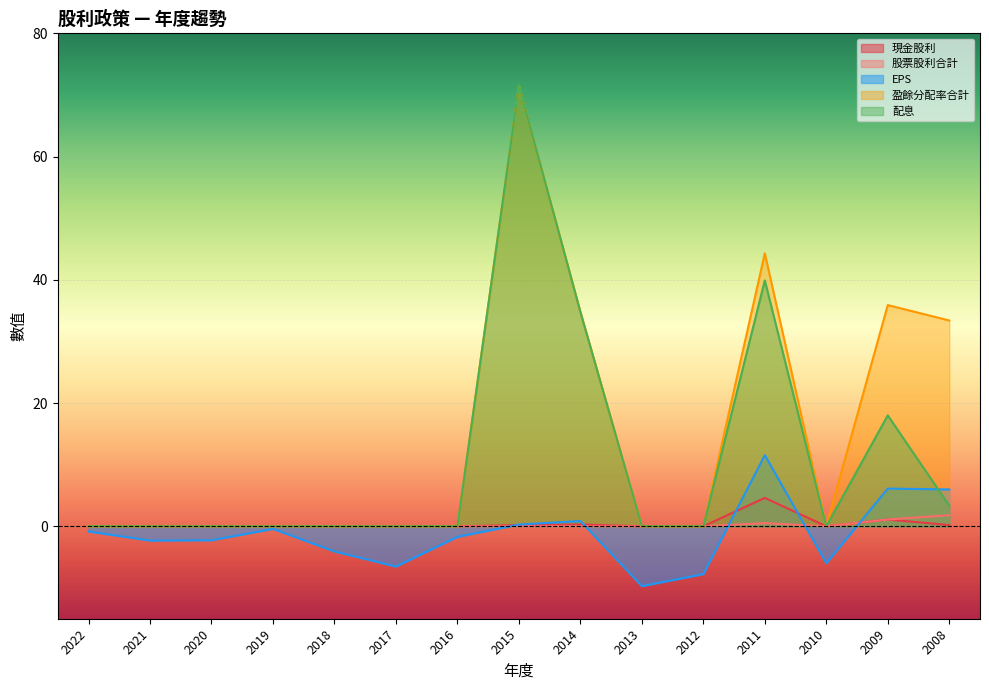

At how many categories does at least one series exceed 65?

1